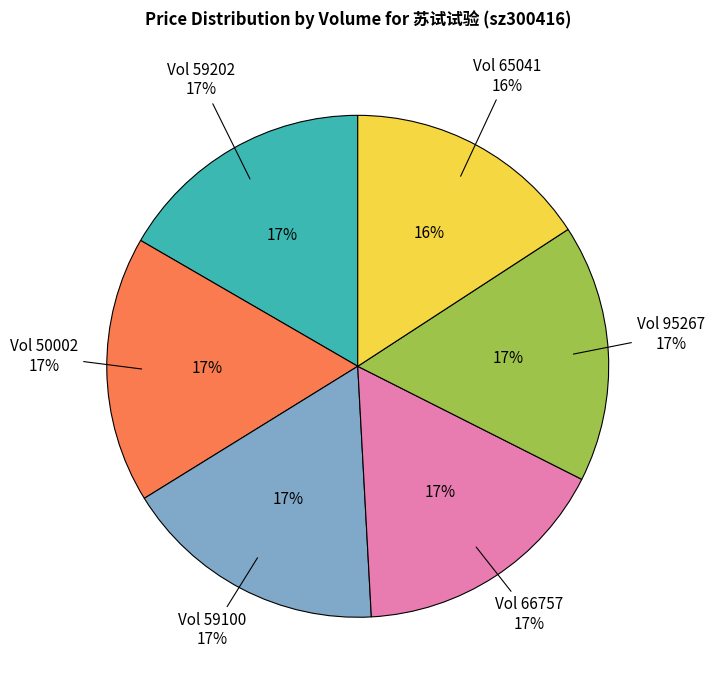

Rank the categories by value from lowest to highest.

65041, 95267, 59202, 66757, 59100, 50002